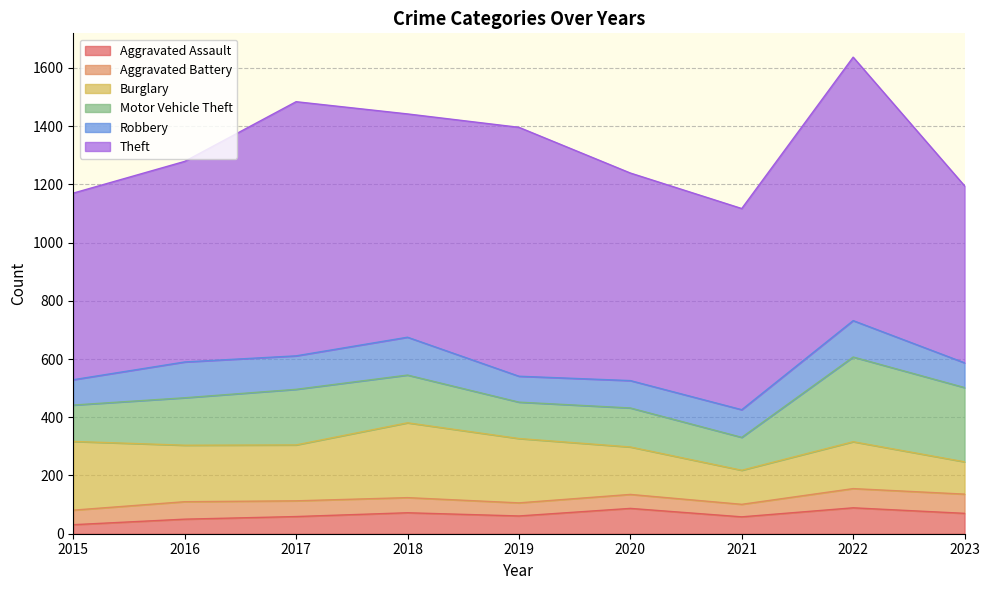

Rank the series at 2022 from highest to lowest value.

Theft, Motor Vehicle Theft, Burglary, Robbery, Aggravated Assault, Aggravated Battery